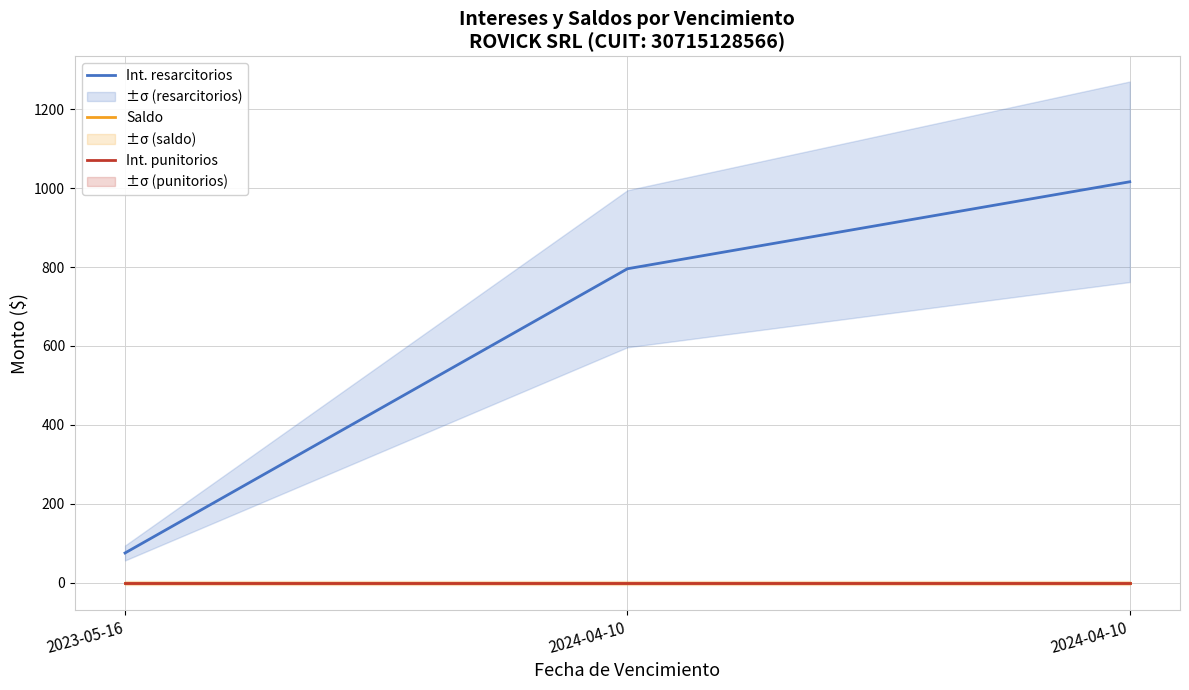

Reading left to right, transcribe all the data shown in this chart.

Int. resarcitorios: 75.6	795.6	1016.0
Saldo: 0.0	0.0	0.0
Int. punitorios: 0.0	0.0	0.0